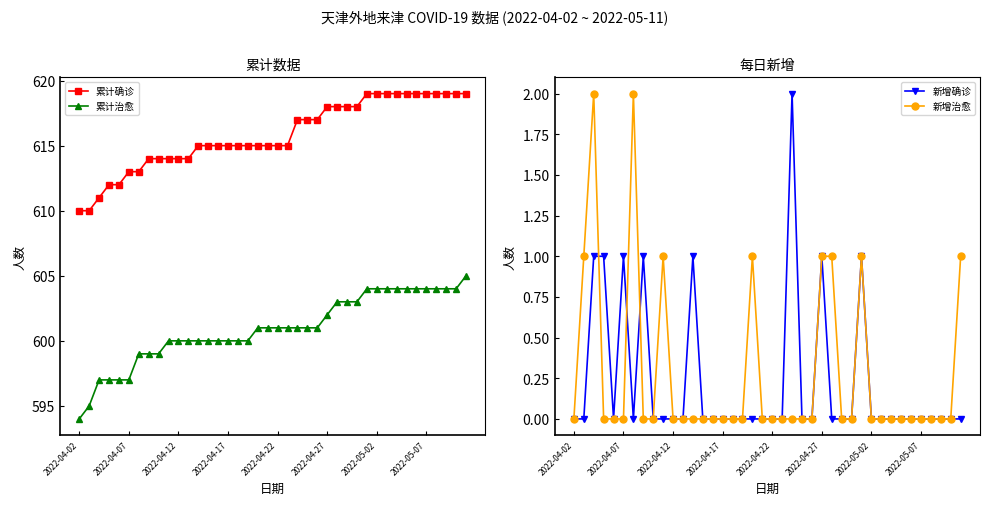

True or false: 新增治愈 has more than 1 interior local peaks.

True